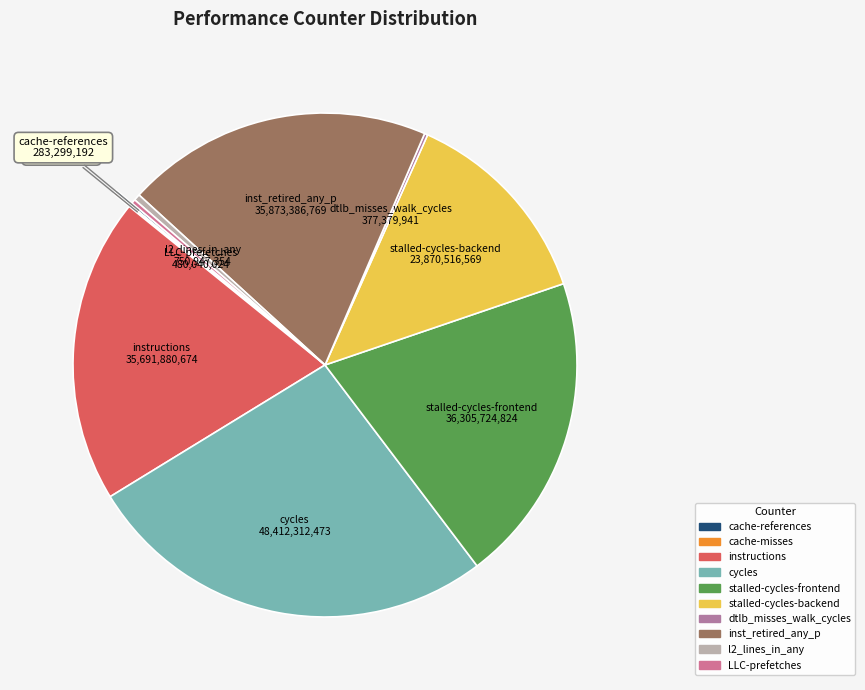

Do stalled-cycles-frontend and inst_retired_any_p together represent more than half of the pie?

No